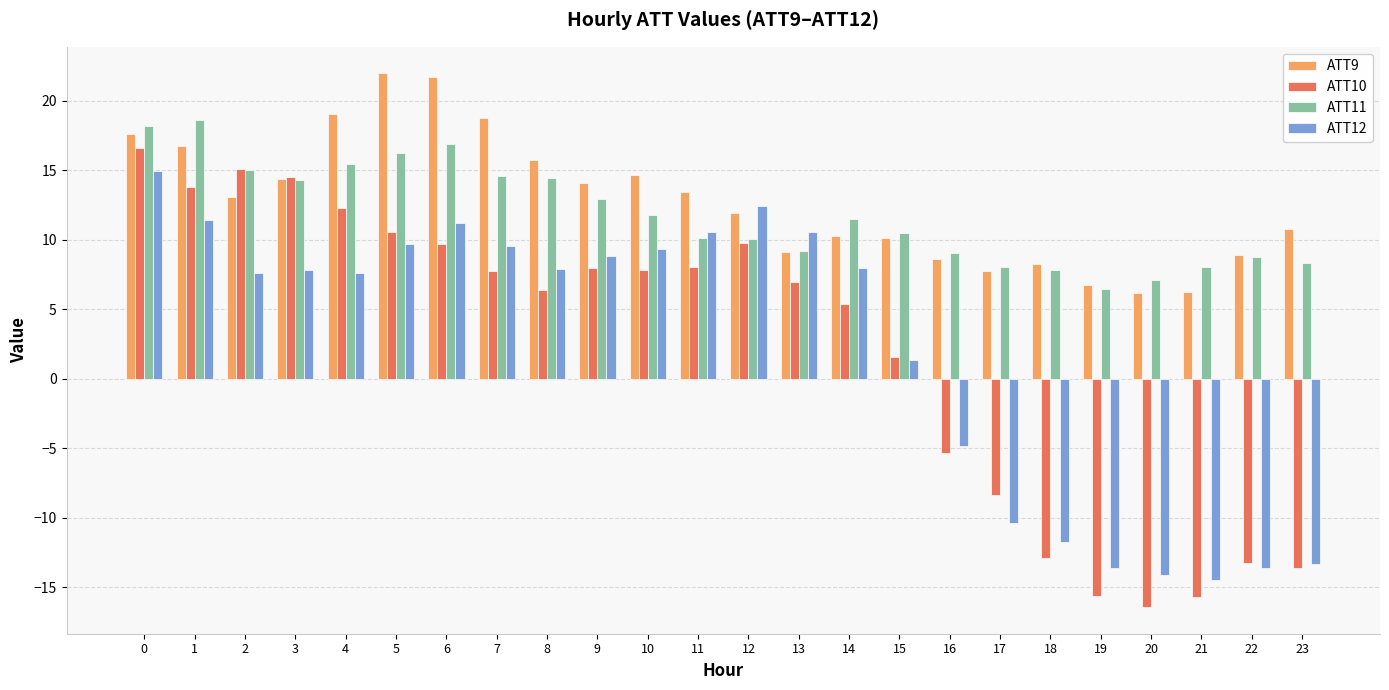

Which label corresponds to the smallest value in the chart?

20